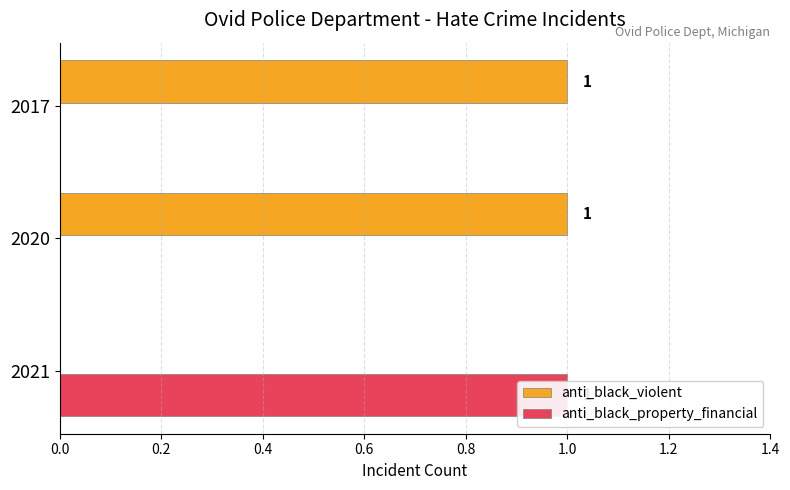

How many bars are there in each group?

2